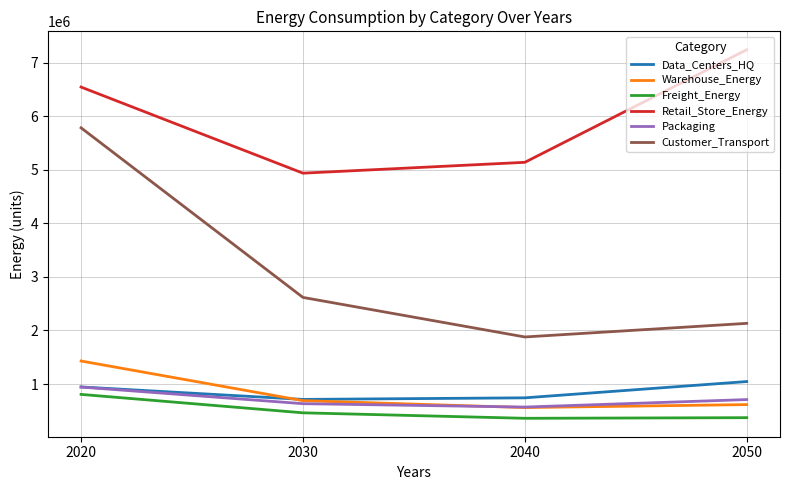

How many lines are shown in the chart?

6